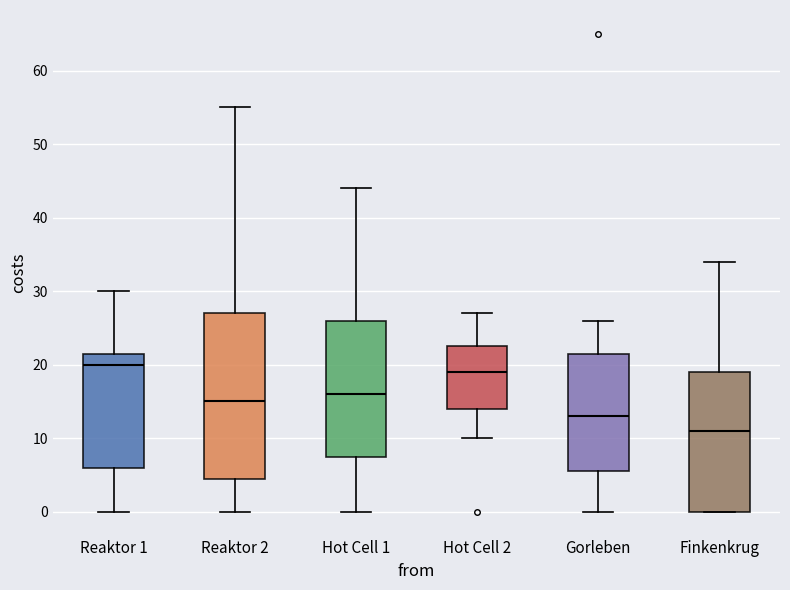

Reading left to right, read every box against the y-axis: the position of its median line, the range the box covers, and the ends of its whiskers. The values are not printed on the chart, so give them approximately, as read against the axis.

Reaktor 1: median 20, box 6 to 22, whiskers 0 to 30
Reaktor 2: median 15, box 5 to 27, whiskers 0 to 55
Hot Cell 1: median 16, box 8 to 26, whiskers 0 to 44
Hot Cell 2: median 19, box 14 to 23, whiskers 10 to 27
Gorleben: median 13, box 6 to 22, whiskers 0 to 26
Finkenkrug: median 11, box 0 to 19, whiskers 0 to 34